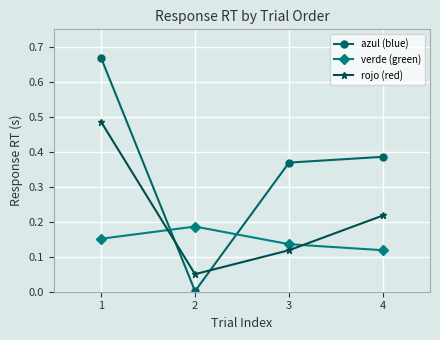

Is the value of azul (blue) at 4 greater than the value of rojo (red) at 1?

No